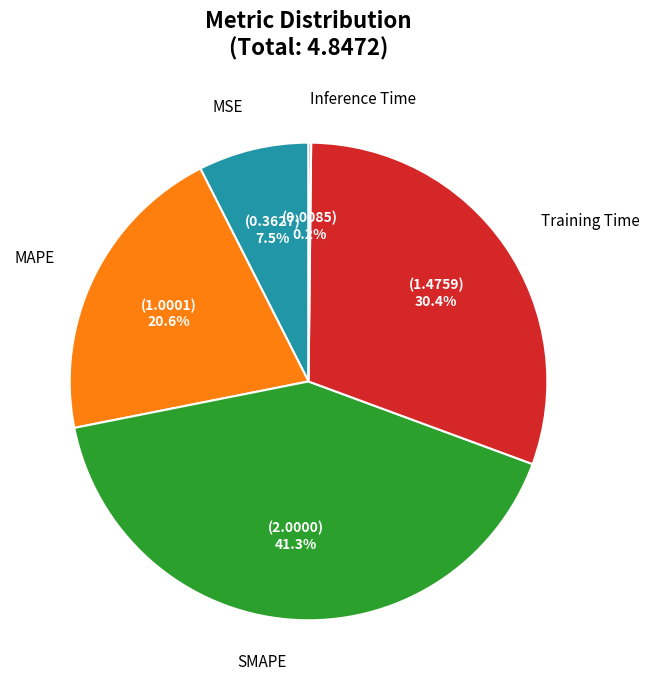

What is the total percentage of MAPE and SMAPE?

61.9%